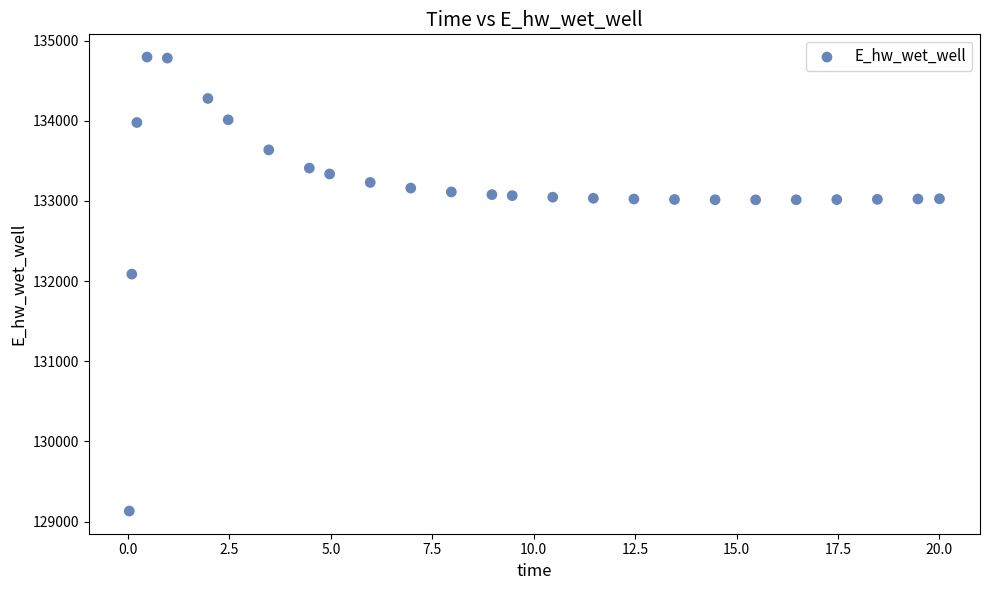

What is the range of X values (max minus min)?

20.0